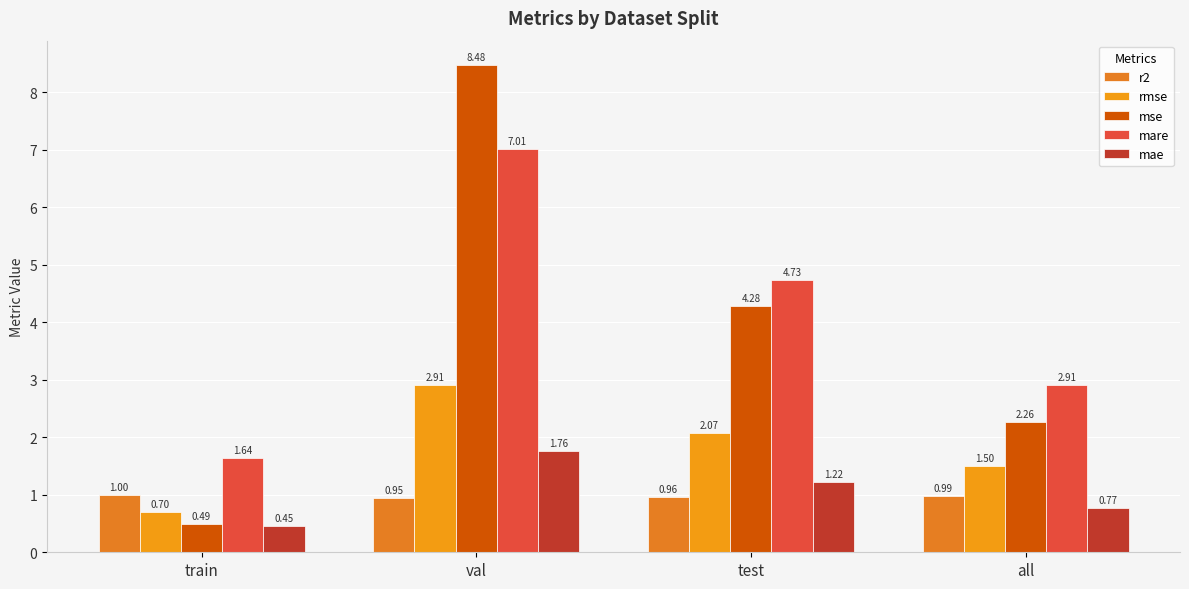

Which series has the largest total across all categories?

mare